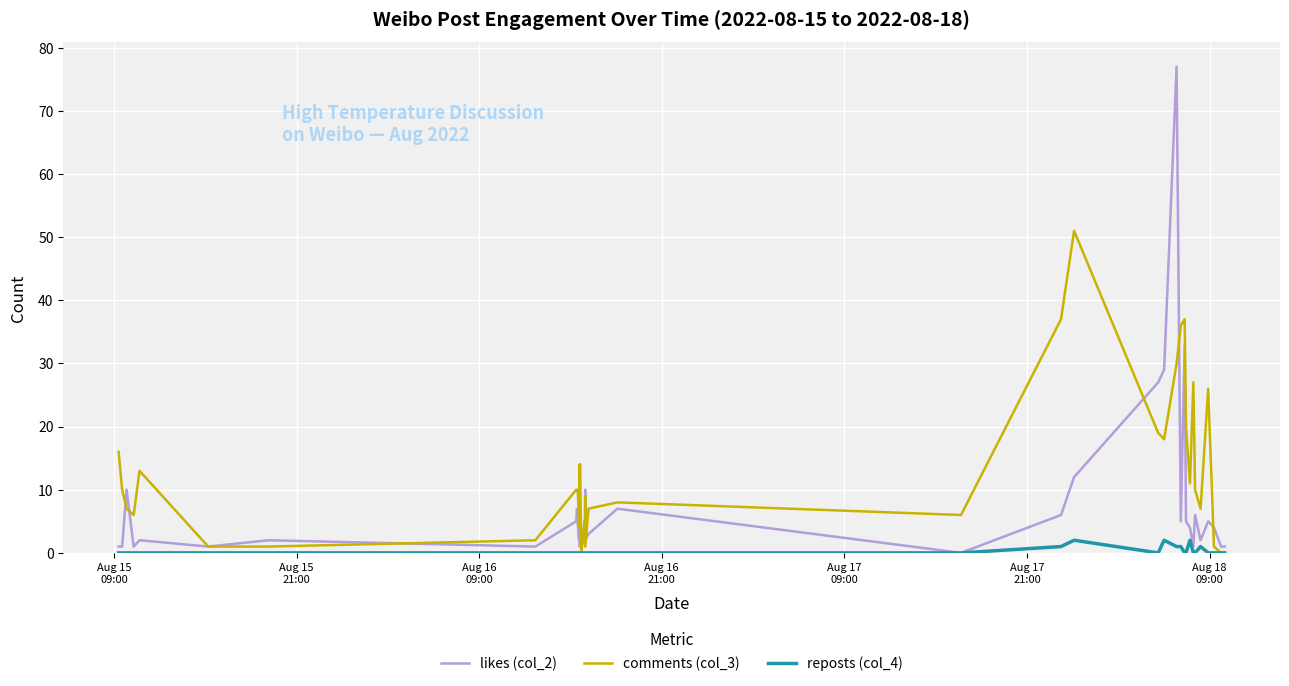

Reading left to right, list all the values displayed in this chart.

likes (col_2): 1	1	10	1	2	1	2	1	5	7	5	2	11	1	1	3	1	3	5	10	2	3	7	0	6	12	27	29	77	5	33	5	4	1	6	2	5	4	1	1
comments (col_3): 16	10	7	6	13	1	1	2	10	10	10	6	14	4	14	2	0	5	5	9	1	7	8	6	37	51	19	18	30	36	37	20	11	27	10	7	26	1	0	0
reposts (col_4): 0	0	0	0	0	0	0	0	0	0	0	0	0	0	0	0	0	0	0	0	0	0	0	0	1	2	0	2	1	1	0	0	2	0	0	1	0	0	0	0